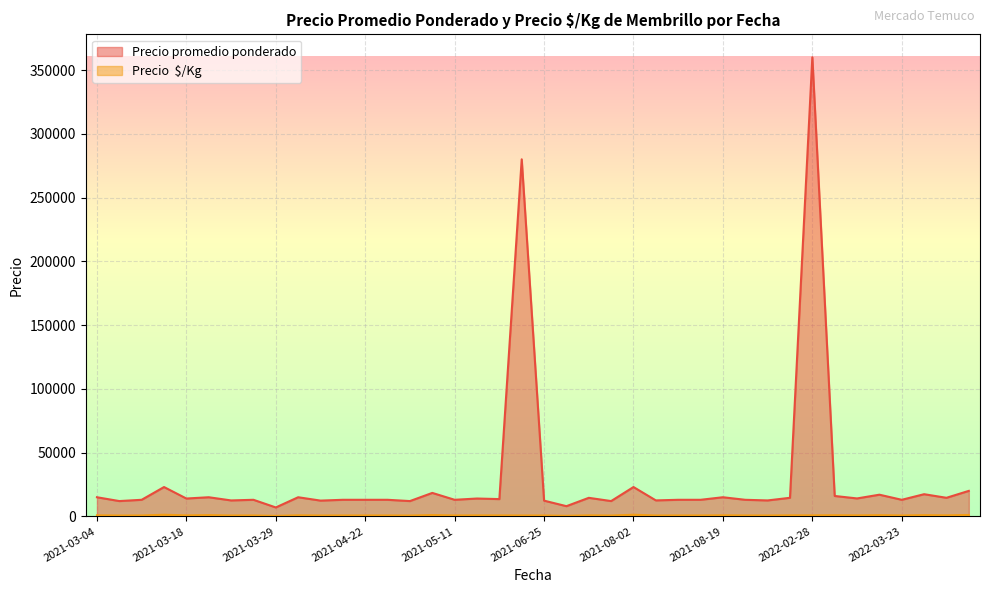

What is the difference between the maximum and minimum values in the Precio  $/Kg series?

889